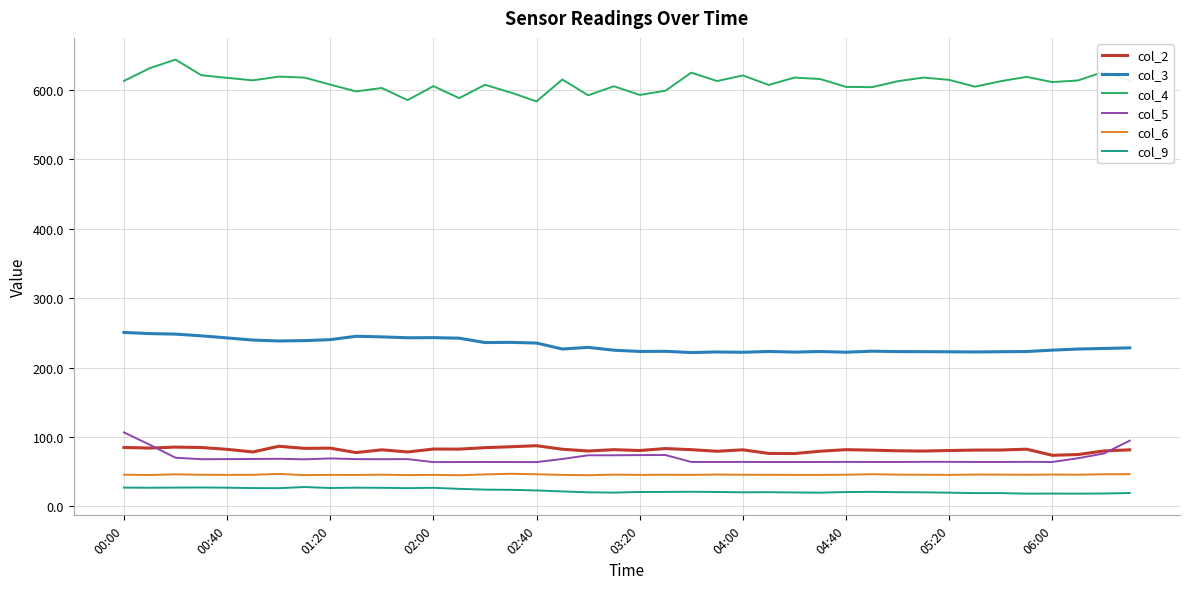

What is the highest value of the col_5 series?

106.6